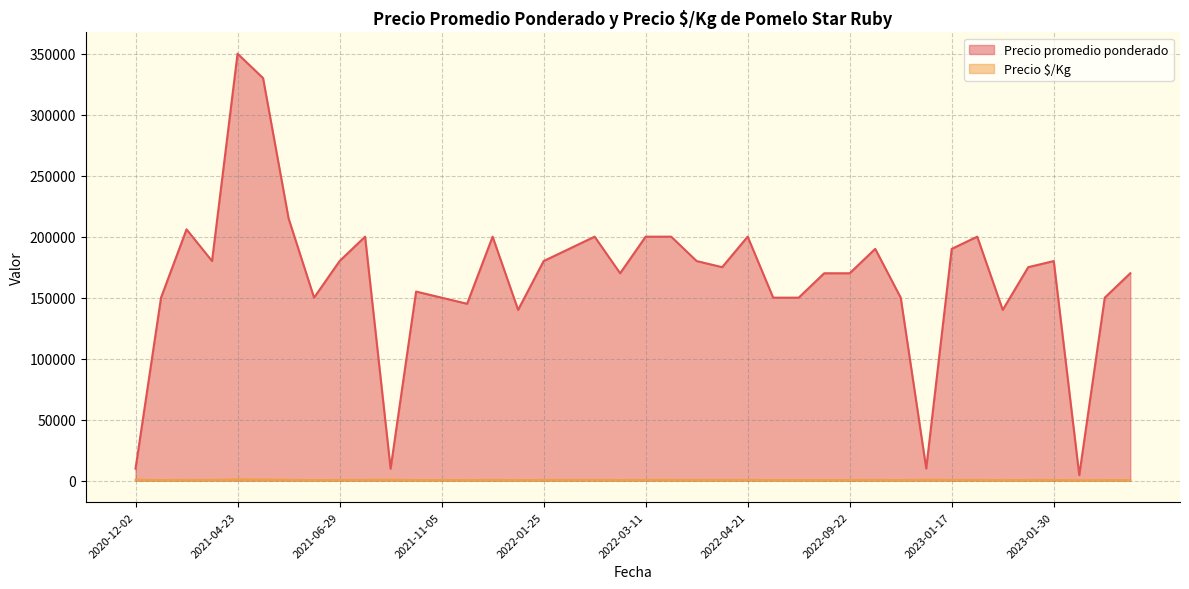

What is the difference between the maximum and minimum values in the Precio $/Kg series?

679